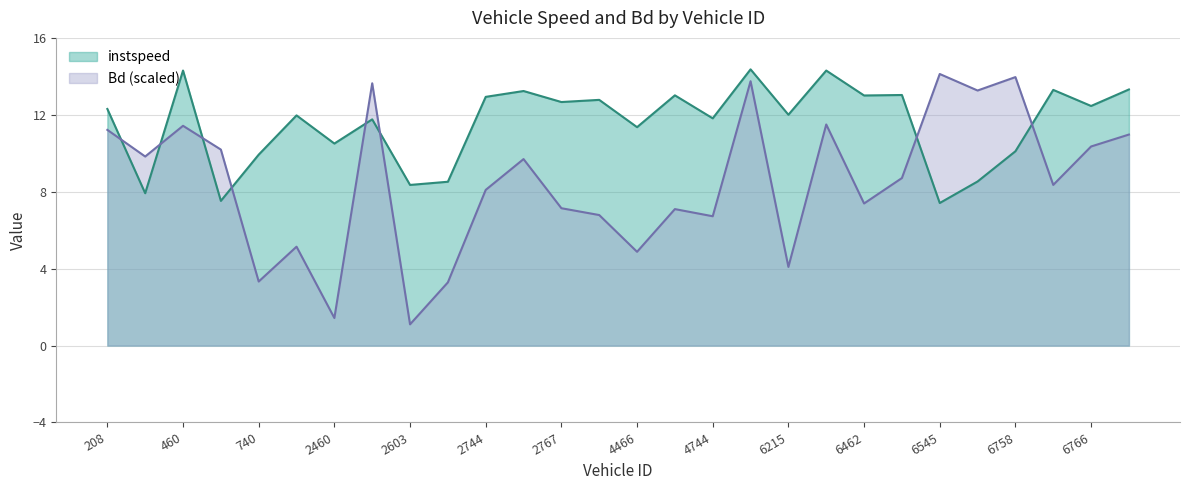

Read the instspeed value at 6758.

10.1